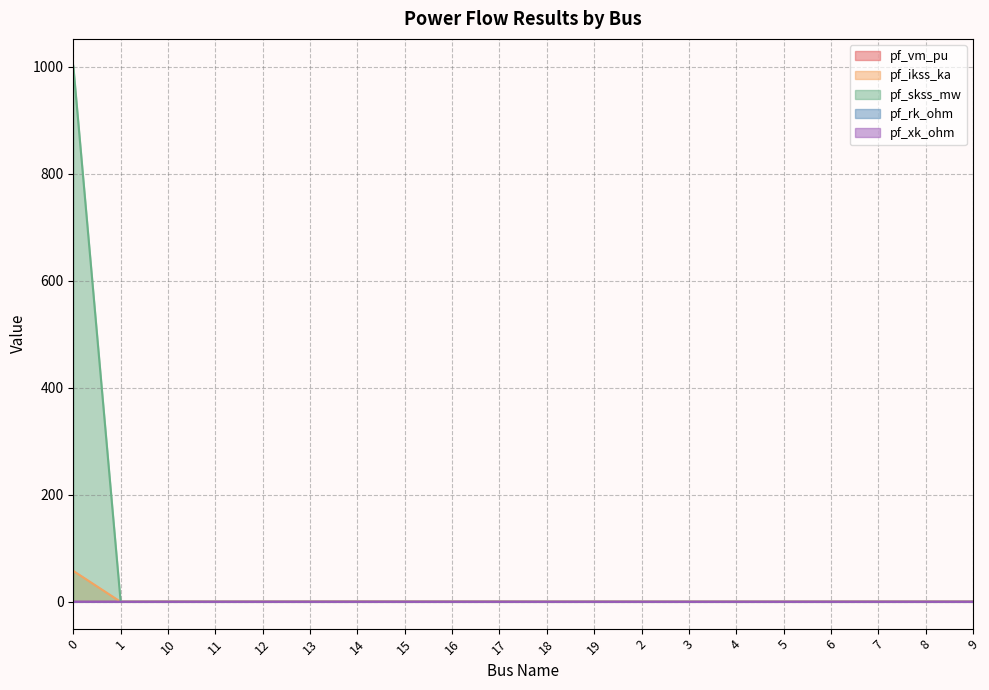

What is the maximum value shown in the chart?

1001.9